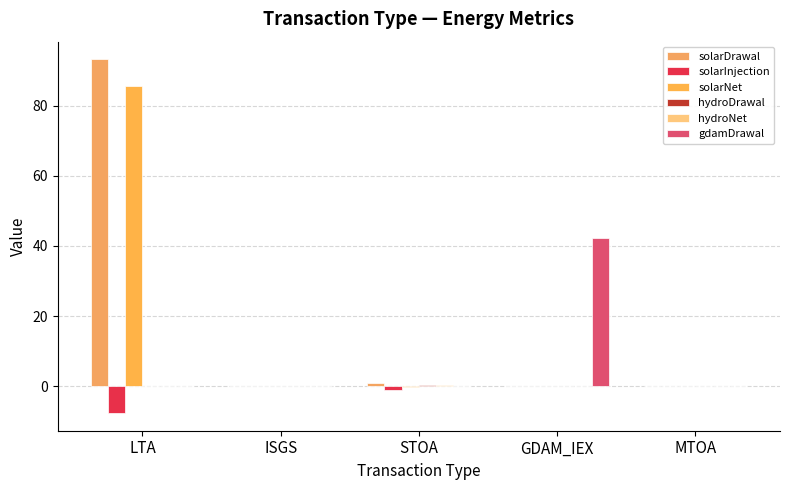

The gdamDrawal series shows 0.0 at STOA. True or false?

True